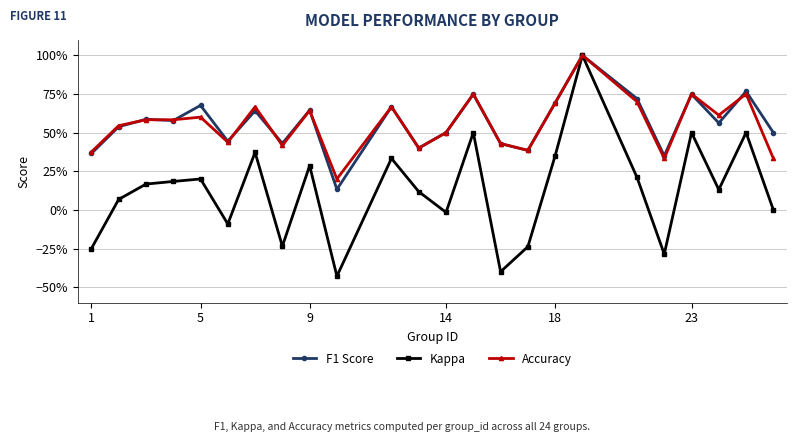

What are all the series names shown in the legend?

F1 Score, Kappa, Accuracy